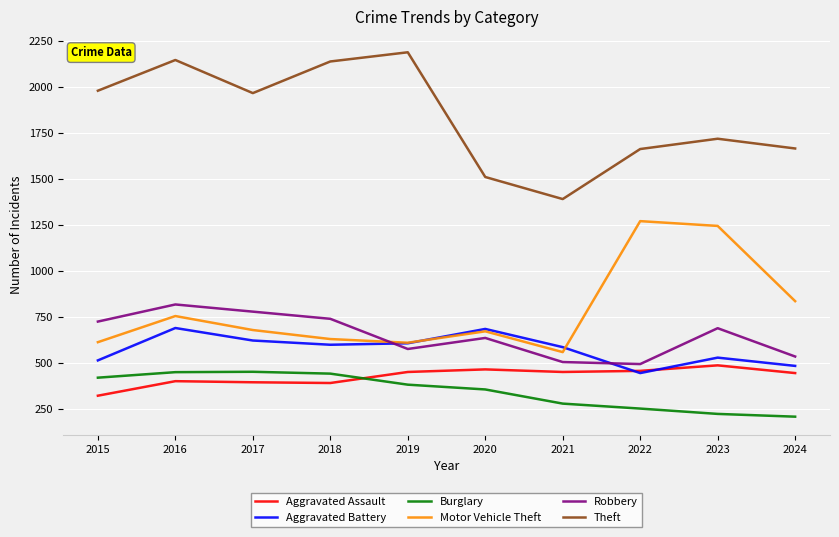

Is the value of Theft at 2023 greater than the value of Motor Vehicle Theft at 2018?

Yes